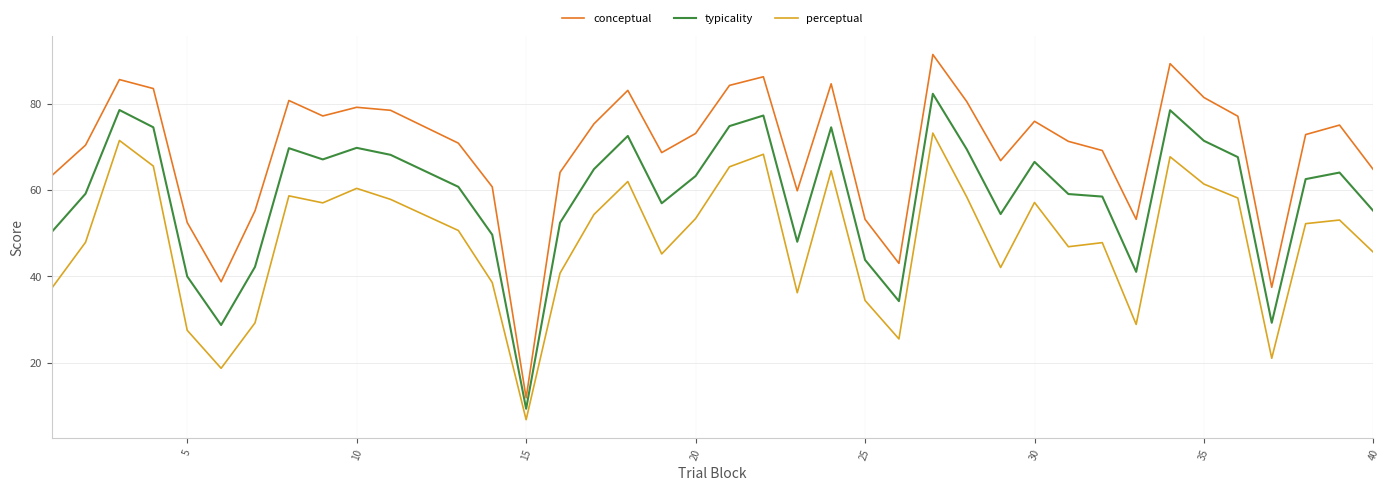

What are all the series names shown in the legend?

conceptual, typicality, perceptual